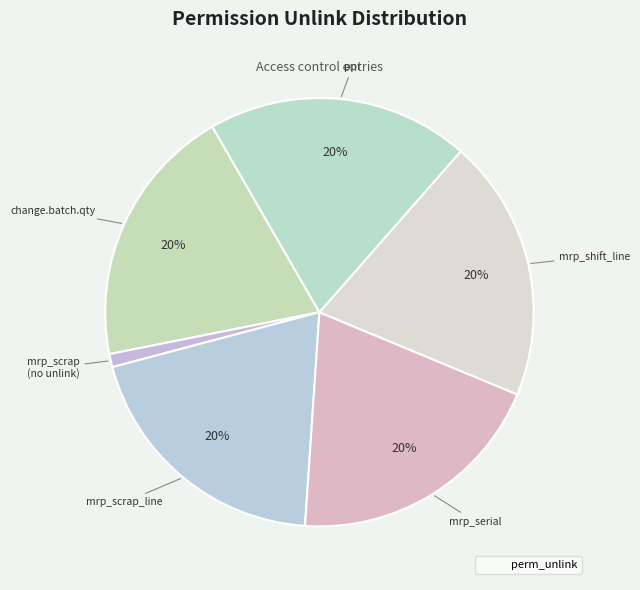

How many segments does this pie chart have?

6